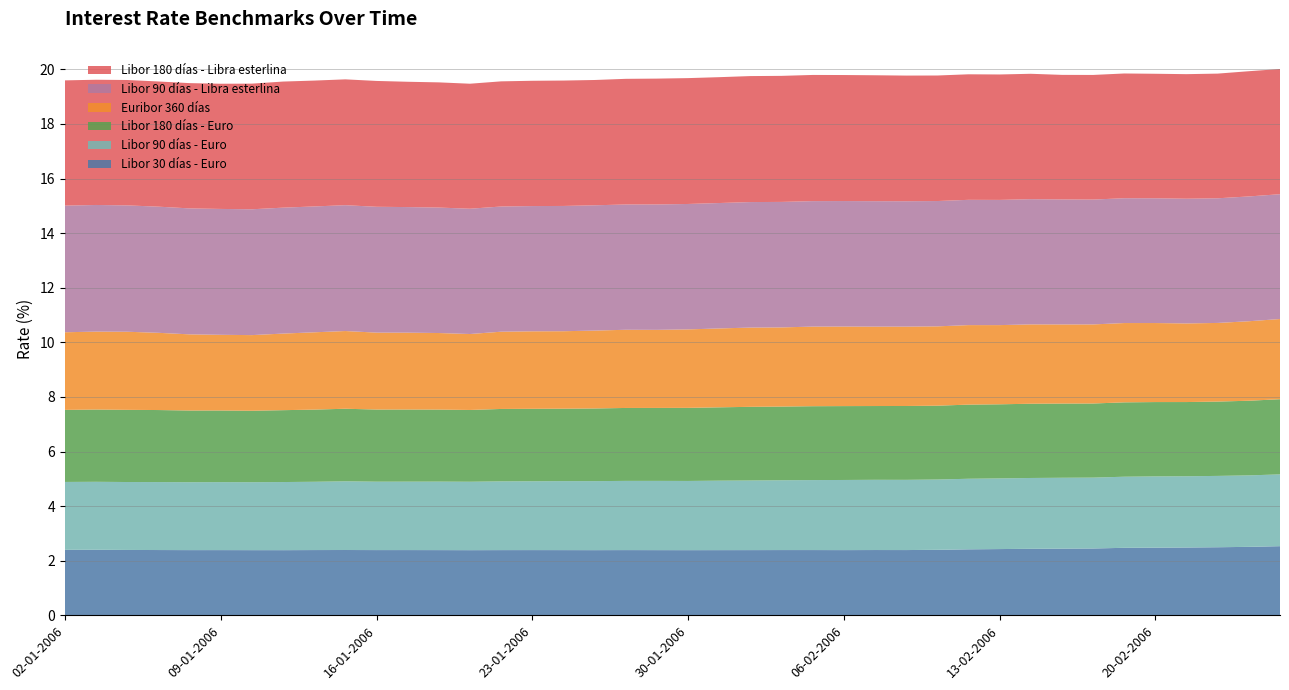

Reading left to right, extract all data points from this chart.

Libor 30 días - Euro: 02-01-2006=2.4	03-01-2006=2.4	04-01-2006=2.4	05-01-2006=2.4	06-01-2006=2.4	09-01-2006=2.4	10-01-2006=2.4	11-01-2006=2.4	12-01-2006=2.4	13-01-2006=2.4	16-01-2006=2.4	17-01-2006=2.4	18-01-2006=2.4	19-01-2006=2.4	20-01-2006=2.4	23-01-2006=2.4	24-01-2006=2.4	25-01-2006=2.4	26-01-2006=2.4	27-01-2006=2.4	30-01-2006=2.4	31-01-2006=2.4	01-02-2006=2.4	02-02-2006=2.4	03-02-2006=2.4	06-02-2006=2.4	07-02-2006=2.4	08-02-2006=2.4	09-02-2006=2.4	10-02-2006=2.4	13-02-2006=2.4	14-02-2006=2.4	15-02-2006=2.4	16-02-2006=2.4	17-02-2006=2.5	20-02-2006=2.5	21-02-2006=2.5	22-02-2006=2.5	23-02-2006=2.5	24-02-2006=2.5
Libor 90 días - Euro: 02-01-2006=2.5	03-01-2006=2.5	04-01-2006=2.5	05-01-2006=2.5	06-01-2006=2.5	09-01-2006=2.5	10-01-2006=2.5	11-01-2006=2.5	12-01-2006=2.5	13-01-2006=2.5	16-01-2006=2.5	17-01-2006=2.5	18-01-2006=2.5	19-01-2006=2.5	20-01-2006=2.5	23-01-2006=2.5	24-01-2006=2.5	25-01-2006=2.5	26-01-2006=2.5	27-01-2006=2.5	30-01-2006=2.5	31-01-2006=2.5	01-02-2006=2.5	02-02-2006=2.6	03-02-2006=2.6	06-02-2006=2.6	07-02-2006=2.6	08-02-2006=2.6	09-02-2006=2.6	10-02-2006=2.6	13-02-2006=2.6	14-02-2006=2.6	15-02-2006=2.6	16-02-2006=2.6	17-02-2006=2.6	20-02-2006=2.6	21-02-2006=2.6	22-02-2006=2.6	23-02-2006=2.6	24-02-2006=2.6
Libor 180 días - Euro: 02-01-2006=2.6	03-01-2006=2.6	04-01-2006=2.6	05-01-2006=2.6	06-01-2006=2.6	09-01-2006=2.6	10-01-2006=2.6	11-01-2006=2.6	12-01-2006=2.6	13-01-2006=2.7	16-01-2006=2.6	17-01-2006=2.6	18-01-2006=2.6	19-01-2006=2.6	20-01-2006=2.7	23-01-2006=2.7	24-01-2006=2.7	25-01-2006=2.7	26-01-2006=2.7	27-01-2006=2.7	30-01-2006=2.7	31-01-2006=2.7	01-02-2006=2.7	02-02-2006=2.7	03-02-2006=2.7	06-02-2006=2.7	07-02-2006=2.7	08-02-2006=2.7	09-02-2006=2.7	10-02-2006=2.7	13-02-2006=2.7	14-02-2006=2.7	15-02-2006=2.7	16-02-2006=2.7	17-02-2006=2.7	20-02-2006=2.7	21-02-2006=2.7	22-02-2006=2.7	23-02-2006=2.7	24-02-2006=2.8
Euribor 360 días: 02-01-2006=2.8	03-01-2006=2.9	04-01-2006=2.9	05-01-2006=2.8	06-01-2006=2.8	09-01-2006=2.8	10-01-2006=2.8	11-01-2006=2.8	12-01-2006=2.8	13-01-2006=2.8	16-01-2006=2.8	17-01-2006=2.8	18-01-2006=2.8	19-01-2006=2.8	20-01-2006=2.8	23-01-2006=2.8	24-01-2006=2.8	25-01-2006=2.9	26-01-2006=2.9	27-01-2006=2.9	30-01-2006=2.9	31-01-2006=2.9	01-02-2006=2.9	02-02-2006=2.9	03-02-2006=2.9	06-02-2006=2.9	07-02-2006=2.9	08-02-2006=2.9	09-02-2006=2.9	10-02-2006=2.9	13-02-2006=2.9	14-02-2006=2.9	15-02-2006=2.9	16-02-2006=2.9	17-02-2006=2.9	20-02-2006=2.9	21-02-2006=2.9	22-02-2006=2.9	23-02-2006=2.9	24-02-2006=2.9
Libor 90 días - Libra esterlina: 02-01-2006=4.6	03-01-2006=4.6	04-01-2006=4.6	05-01-2006=4.6	06-01-2006=4.6	09-01-2006=4.6	10-01-2006=4.6	11-01-2006=4.6	12-01-2006=4.6	13-01-2006=4.6	16-01-2006=4.6	17-01-2006=4.6	18-01-2006=4.6	19-01-2006=4.6	20-01-2006=4.6	23-01-2006=4.6	24-01-2006=4.6	25-01-2006=4.6	26-01-2006=4.6	27-01-2006=4.6	30-01-2006=4.6	31-01-2006=4.6	01-02-2006=4.6	02-02-2006=4.6	03-02-2006=4.6	06-02-2006=4.6	07-02-2006=4.6	08-02-2006=4.6	09-02-2006=4.6	10-02-2006=4.6	13-02-2006=4.6	14-02-2006=4.6	15-02-2006=4.6	16-02-2006=4.6	17-02-2006=4.6	20-02-2006=4.6	21-02-2006=4.6	22-02-2006=4.6	23-02-2006=4.6	24-02-2006=4.6
Libor 180 días - Libra esterlina: 02-01-2006=4.6	03-01-2006=4.6	04-01-2006=4.6	05-01-2006=4.6	06-01-2006=4.6	09-01-2006=4.6	10-01-2006=4.6	11-01-2006=4.6	12-01-2006=4.6	13-01-2006=4.6	16-01-2006=4.6	17-01-2006=4.6	18-01-2006=4.6	19-01-2006=4.6	20-01-2006=4.6	23-01-2006=4.6	24-01-2006=4.6	25-01-2006=4.6	26-01-2006=4.6	27-01-2006=4.6	30-01-2006=4.6	31-01-2006=4.6	01-02-2006=4.6	02-02-2006=4.6	03-02-2006=4.6	06-02-2006=4.6	07-02-2006=4.6	08-02-2006=4.6	09-02-2006=4.6	10-02-2006=4.6	13-02-2006=4.6	14-02-2006=4.6	15-02-2006=4.6	16-02-2006=4.6	17-02-2006=4.6	20-02-2006=4.6	21-02-2006=4.6	22-02-2006=4.6	23-02-2006=4.6	24-02-2006=4.6